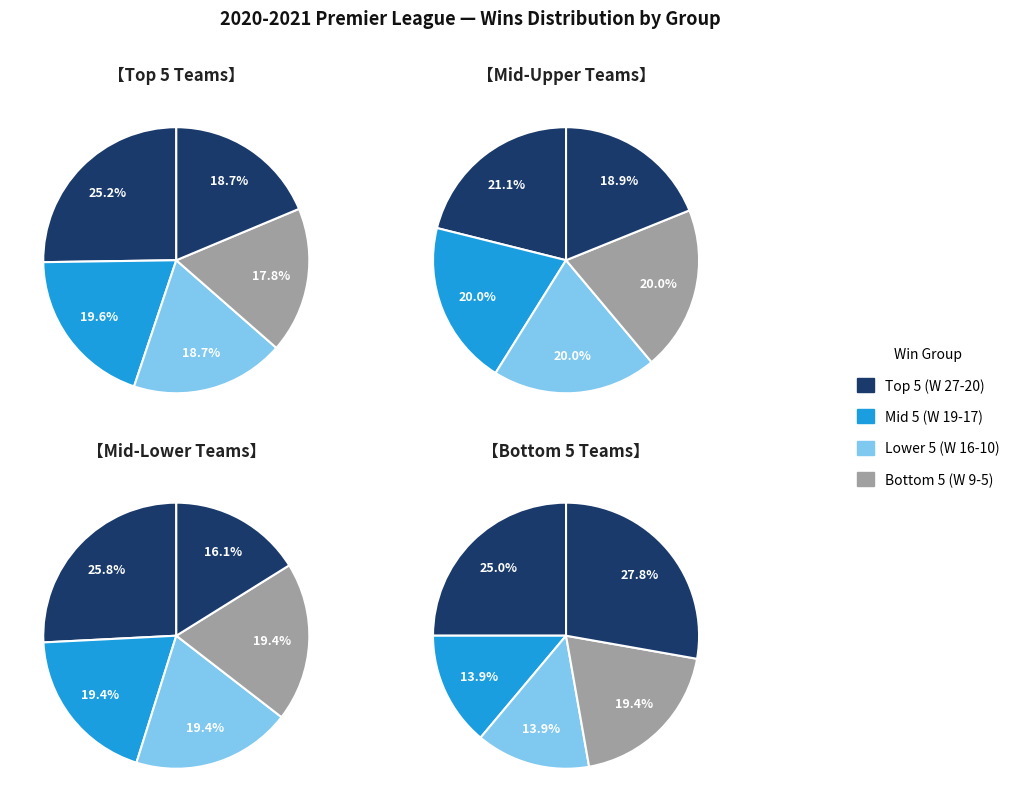

Which series has the largest range (max minus min)?

Top 5 (W 27-20)